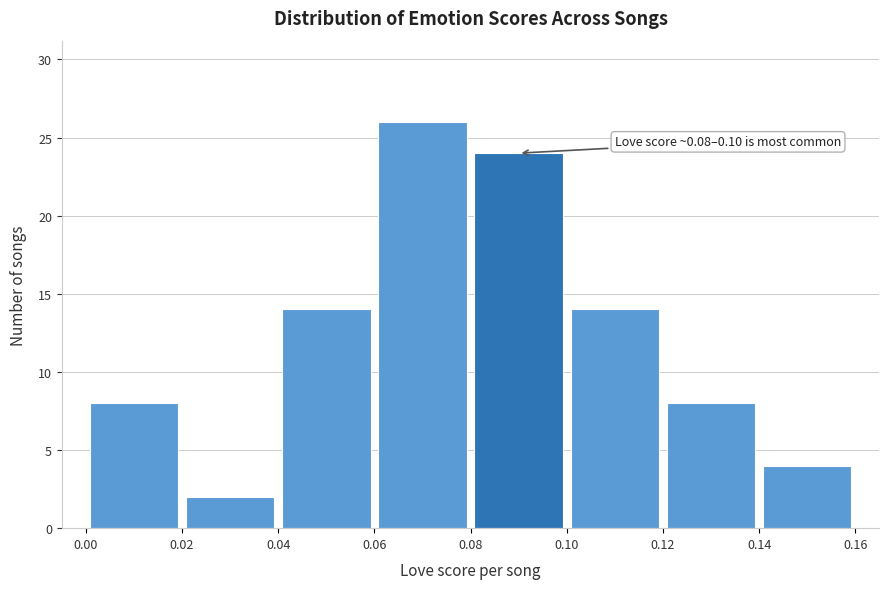

Which range on the x-axis has the tallest bar?

0.06 to 0.08